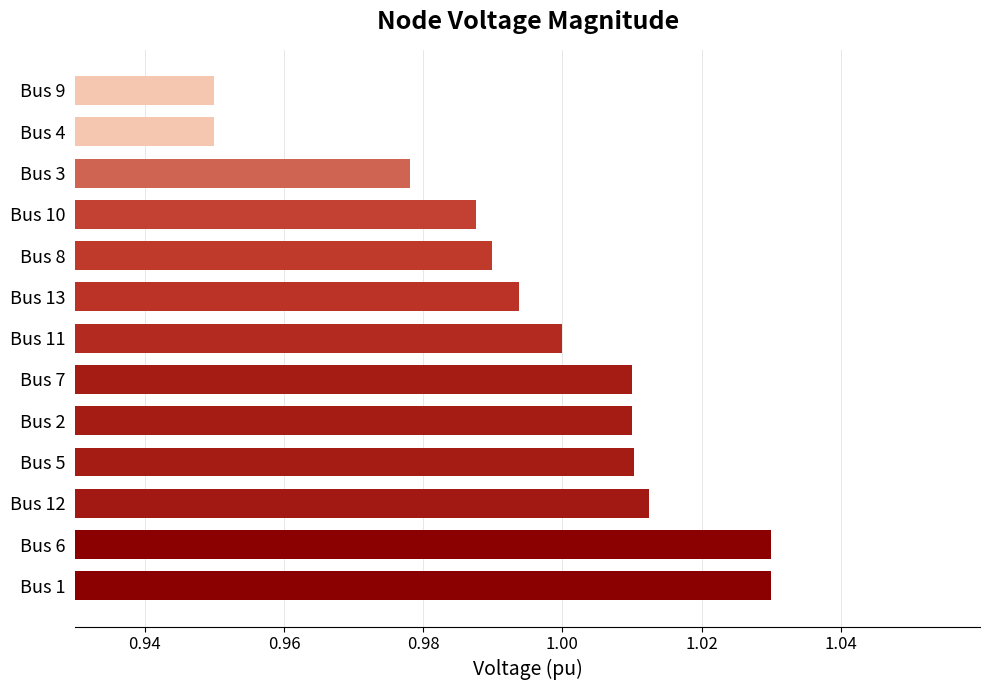

Between Bus 3 and Bus 13, which is larger?

Bus 13